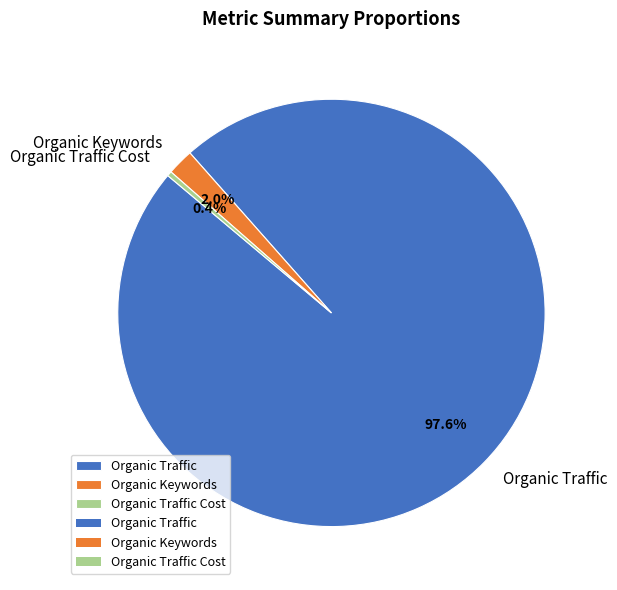

Is there any slice that represents more than half of the pie?

Yes